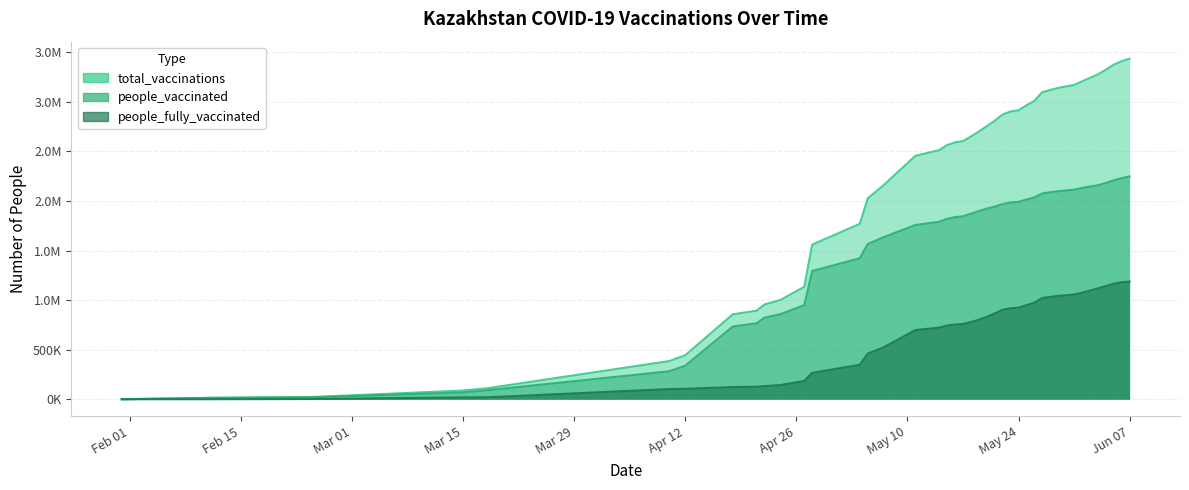

True or false: people_fully_vaccinated has a value of 1127369 at 2021-05-17.

False